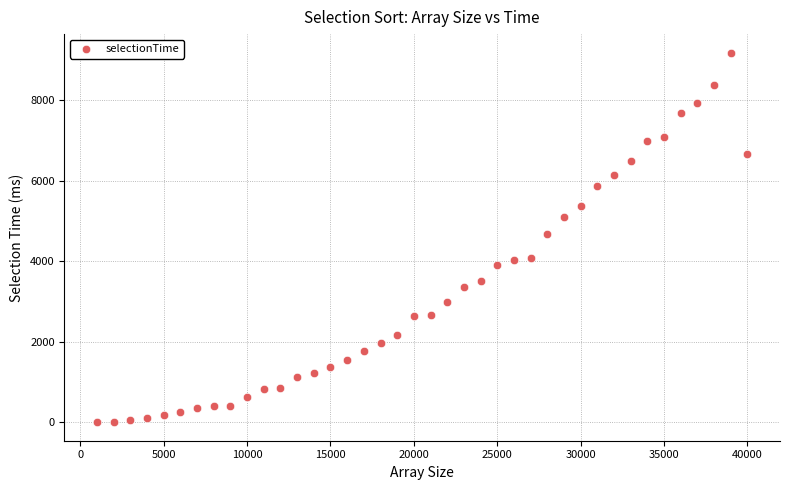

What is the range of Y values (max minus min)?

9183.4